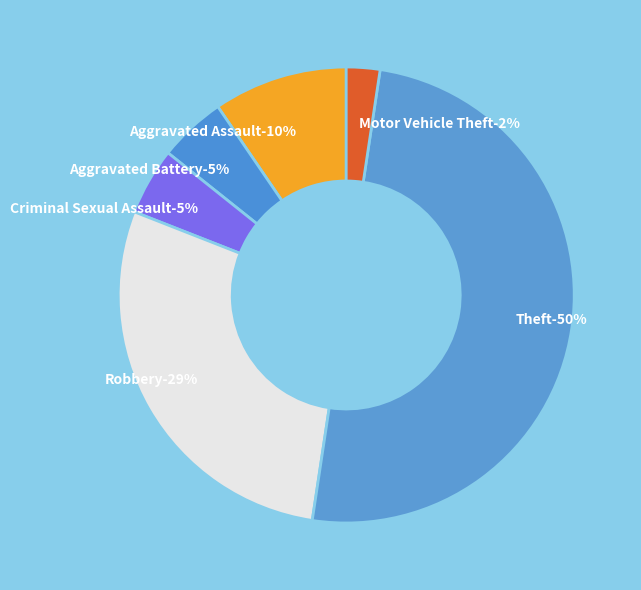

How many slices are in this pie chart?

6